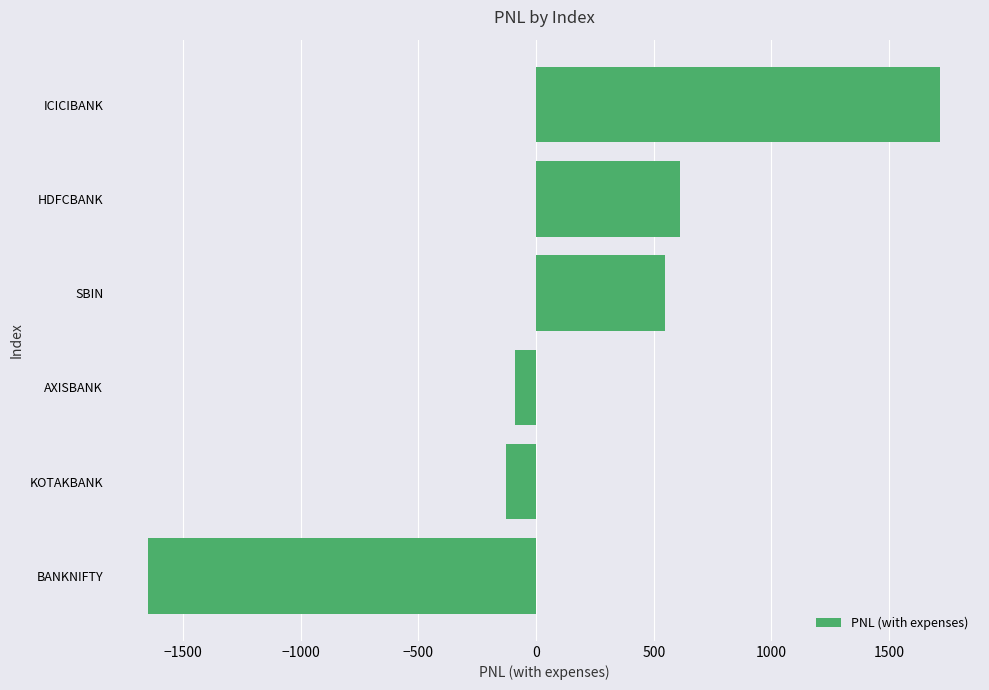

Where is the data nearest to the value 33?

AXISBANK